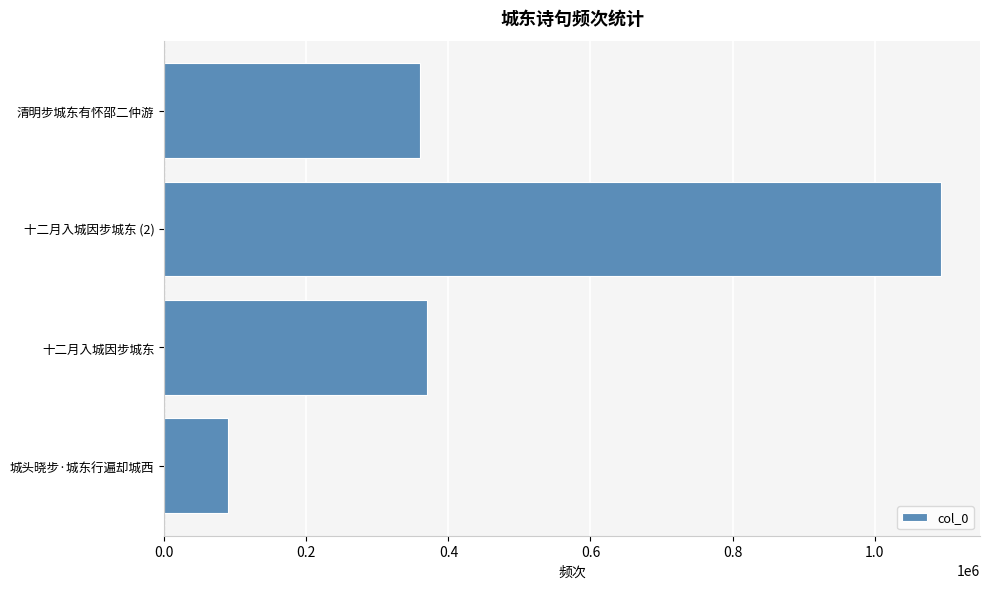

The value at 十二月入城因步城东 is 482132. True or false?

False